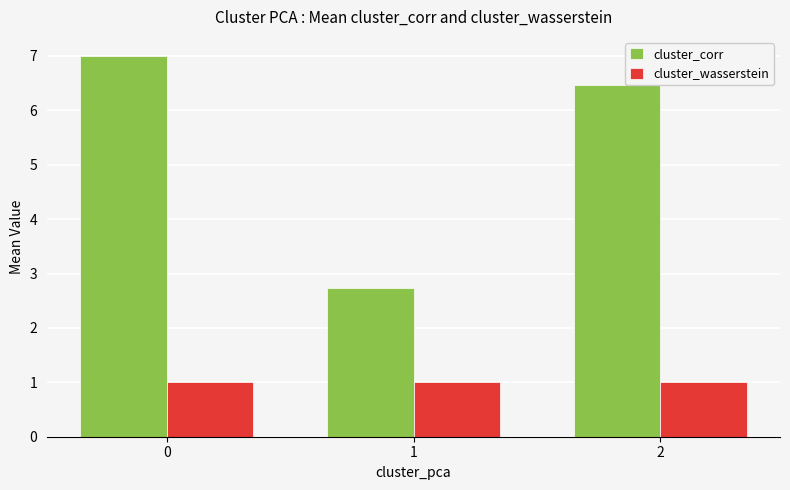

What is the minimum value shown in the chart?

1.0